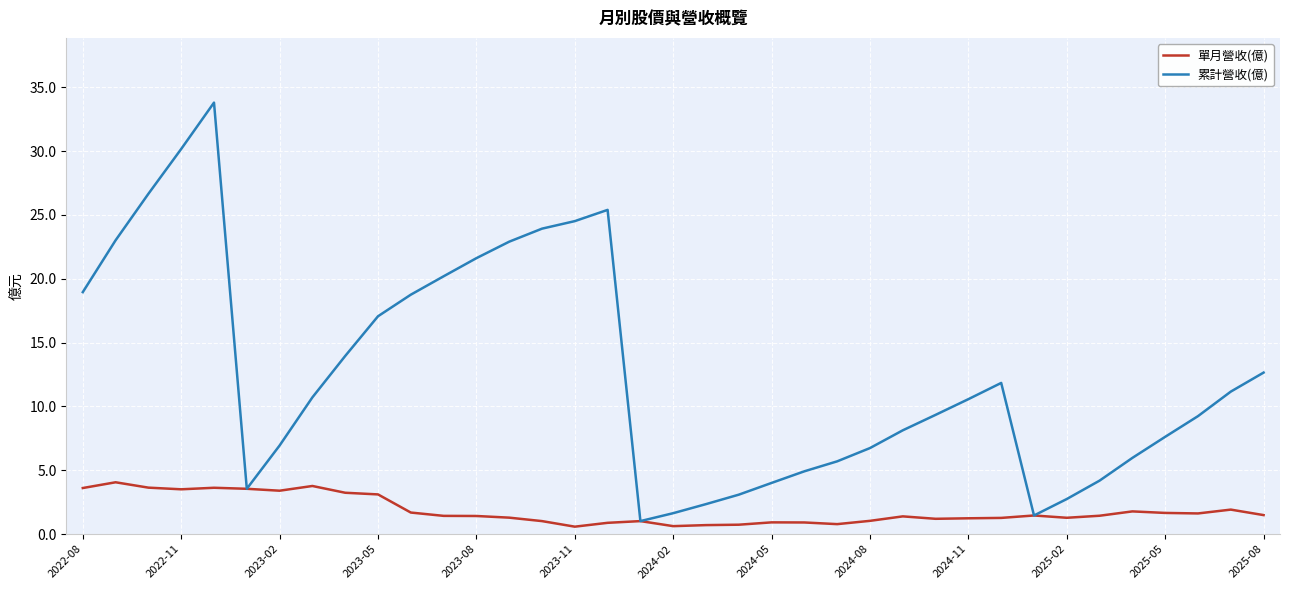

Does the chart have visible grid lines?

Yes